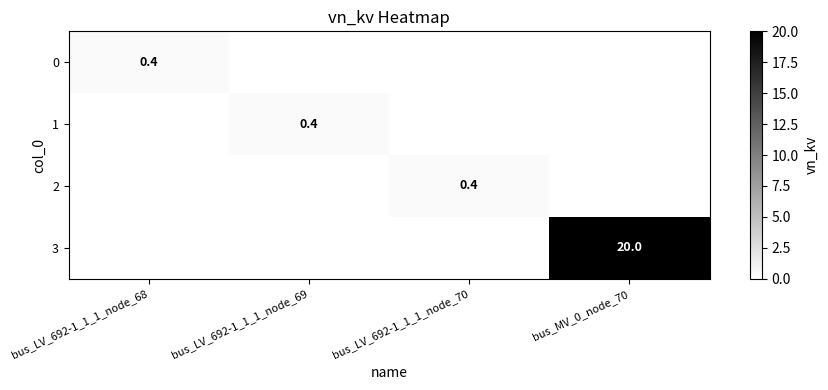

The 1 series shows 0.6 at bus_LV_692-1_1_1_node_69. True or false?

False